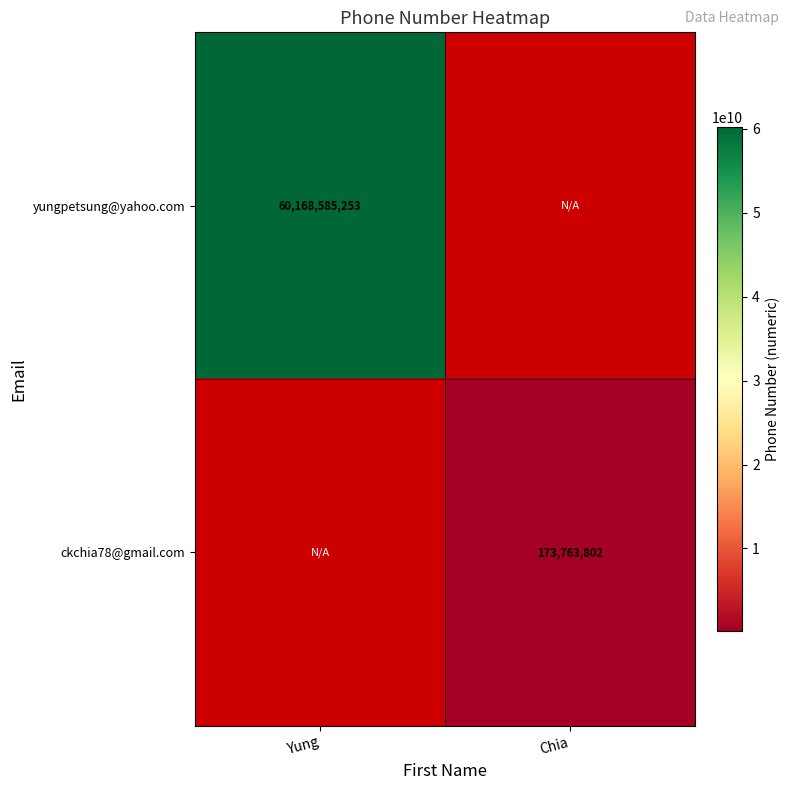

Which category has the highest value across all series?

Yung